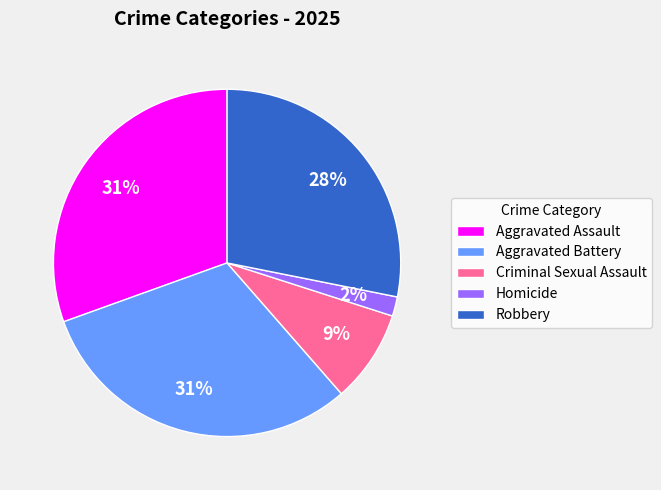

Approximately how many times larger is the value at Aggravated Battery compared to Robbery?

1.1